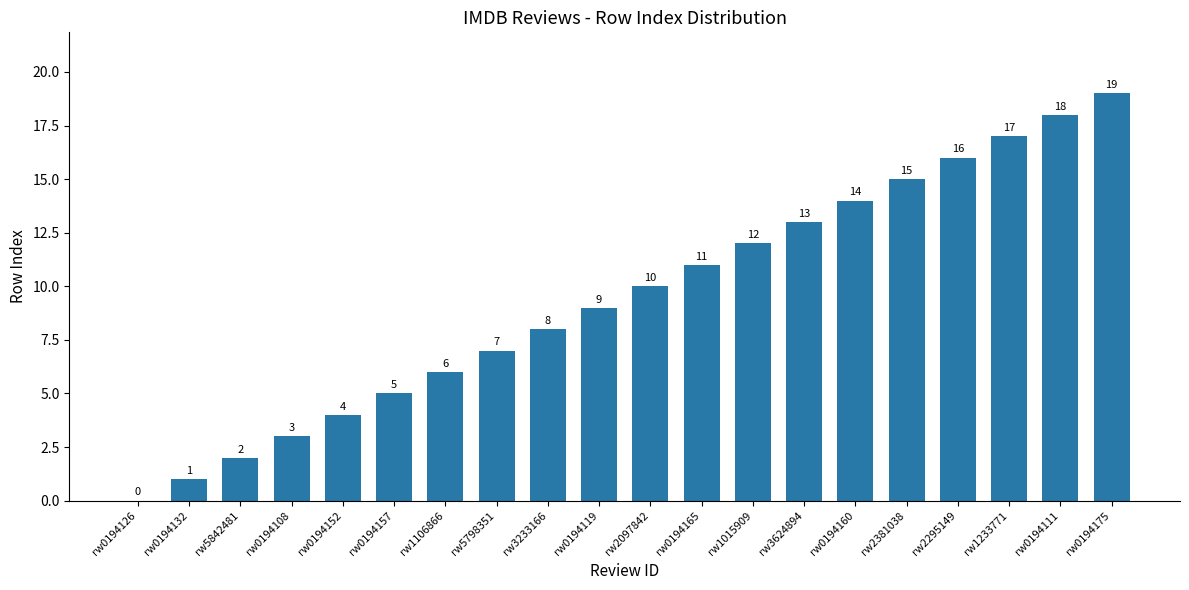

What is the sum of the values at rw1106866 and rw2381038?

21